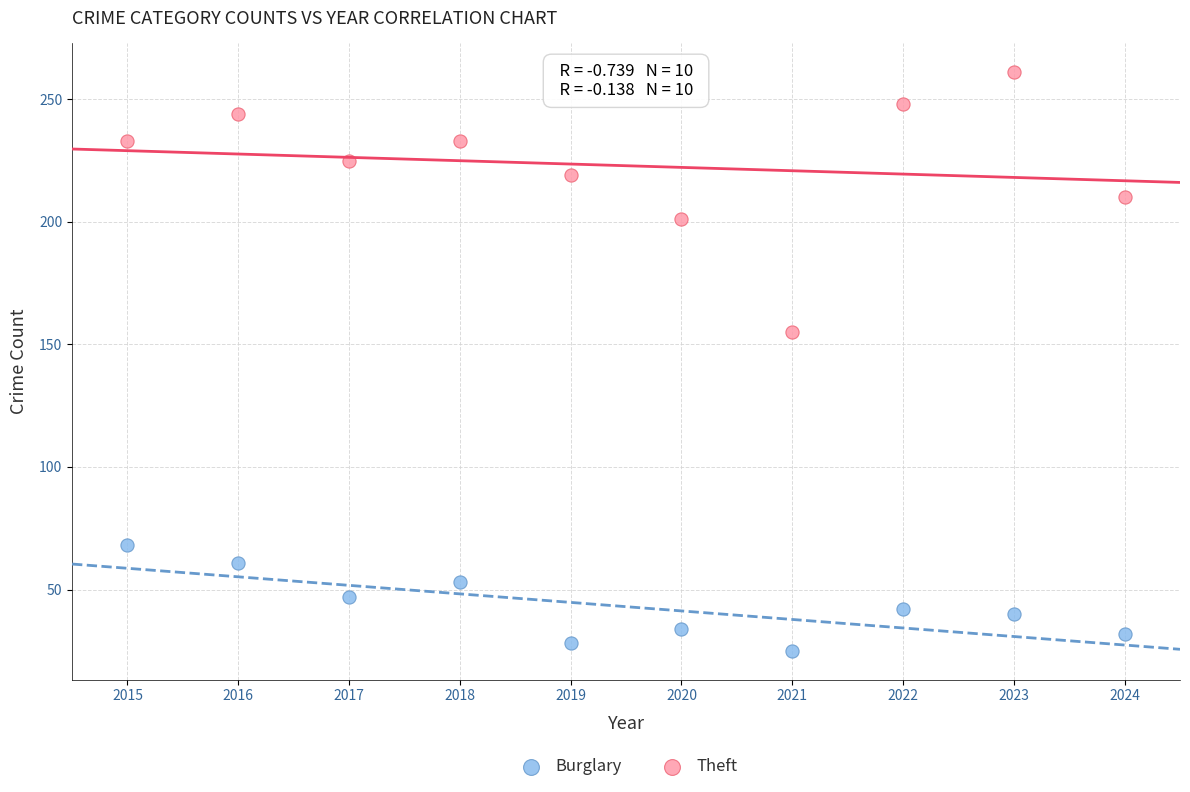

What are all the series names shown in the legend?

Burglary, Theft